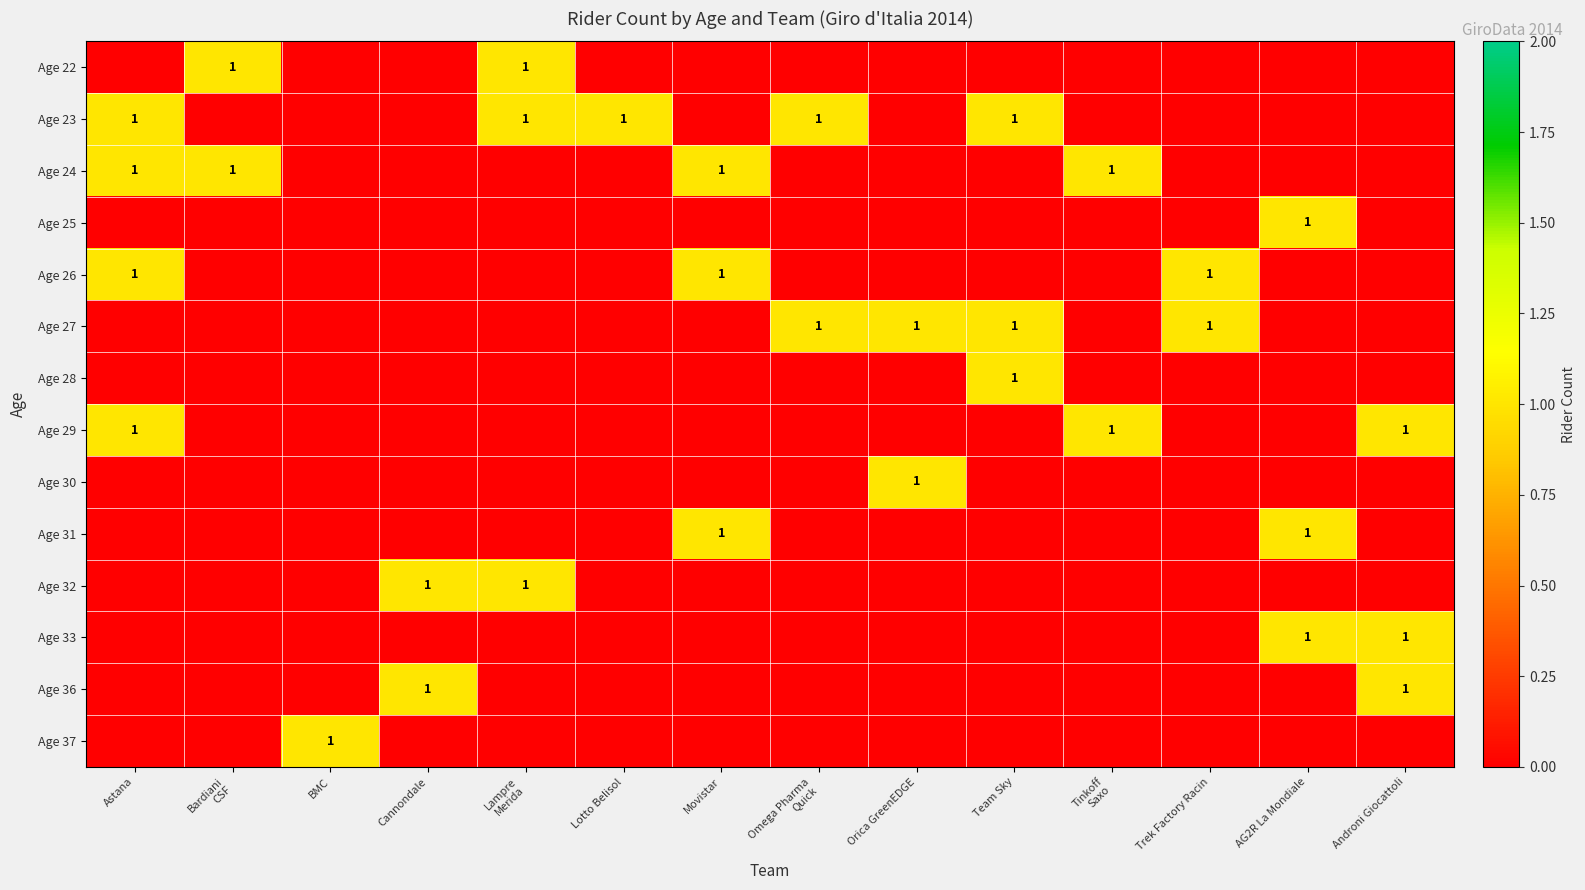

Count the number of data series in this chart.

14